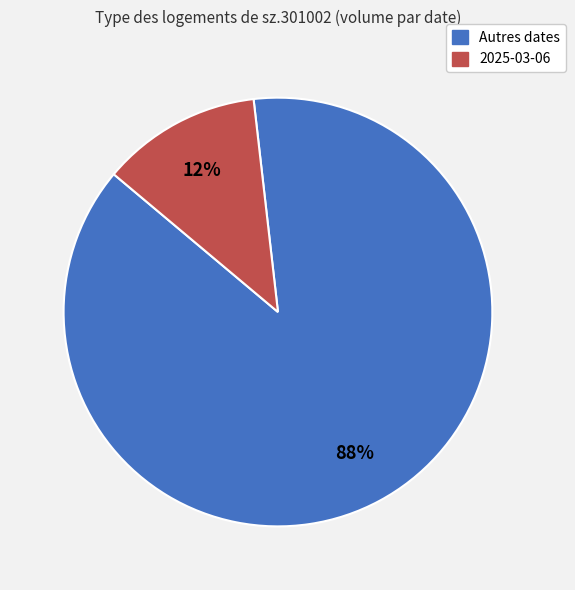

Does any single category account for the majority?

Yes